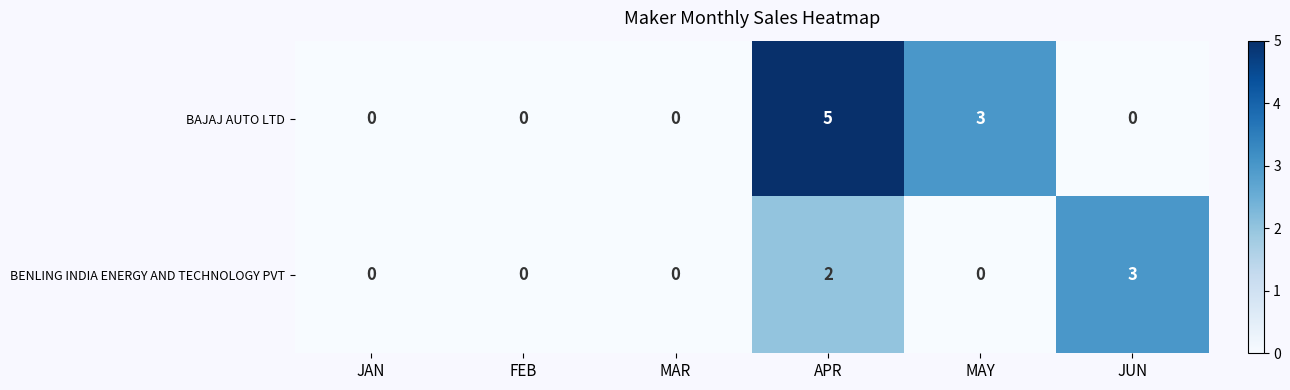

Which series changed the most between APR and JUN?

BAJAJ AUTO LTD